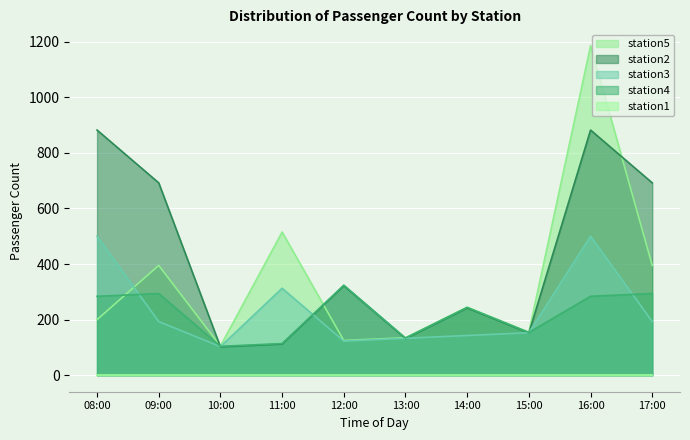

What is the difference between the second highest and second lowest values in the station4 series?

180